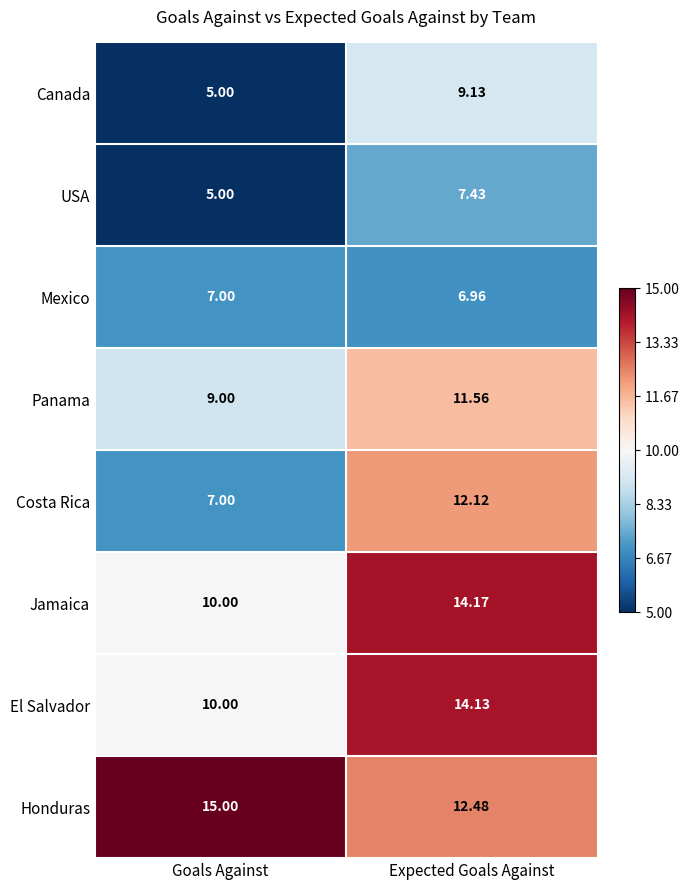

At which label does Canada reach its peak?

Expected Goals Against